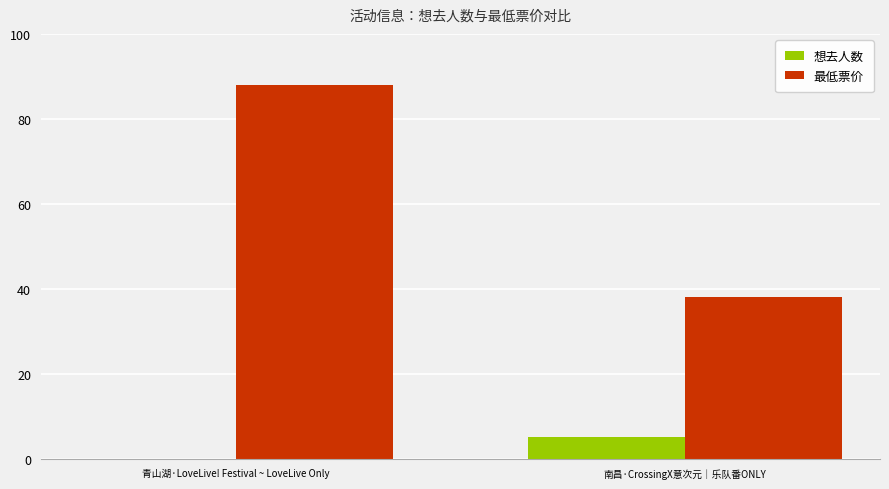

Are the bars grouped side by side (vs. stacked)?

Yes